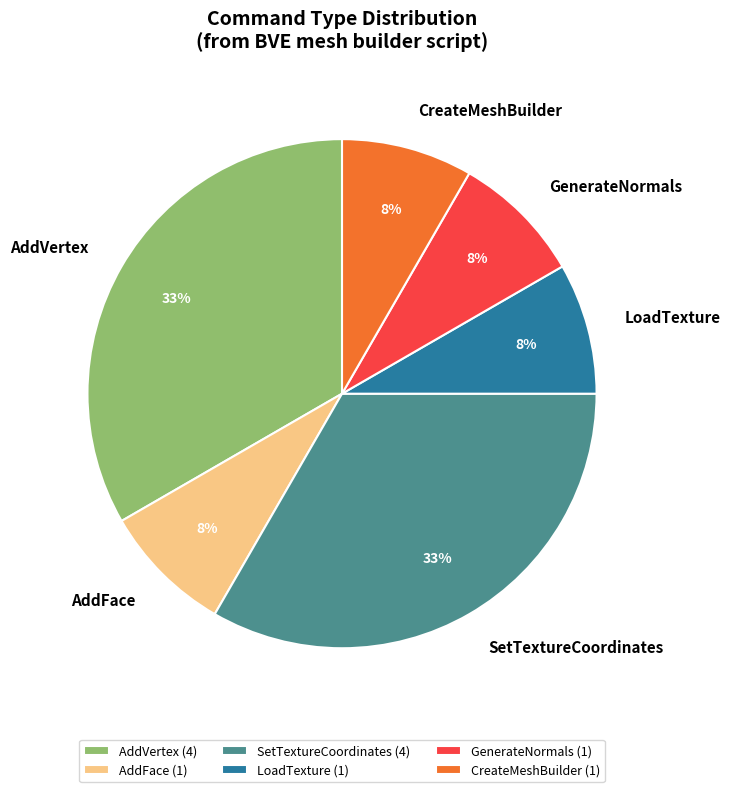

Is there a majority slice in this chart?

No